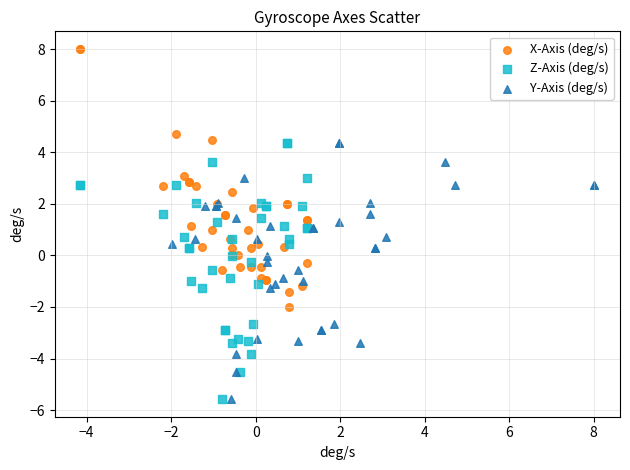

Which series reaches the maximum Y coordinate?

X-Axis (deg/s)